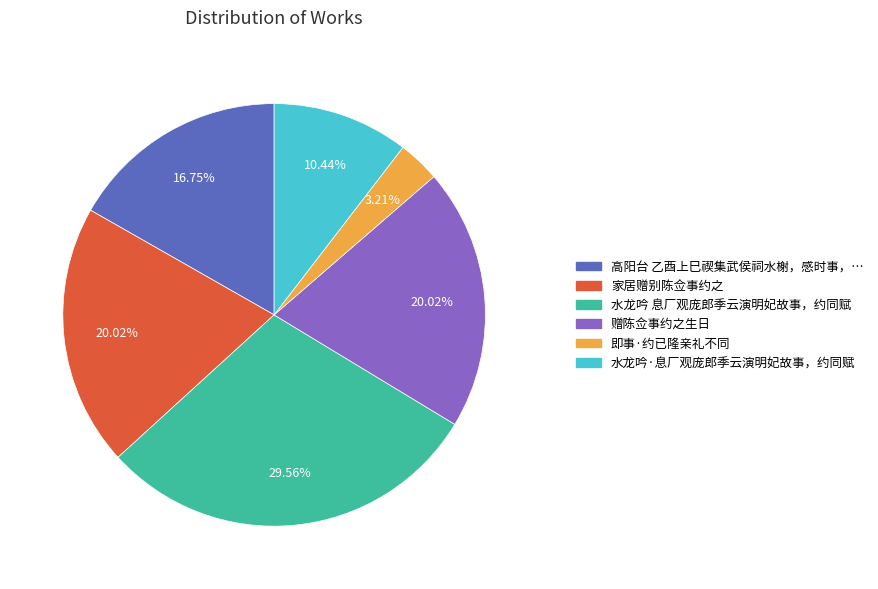

Is there any slice that represents more than half of the pie?

No